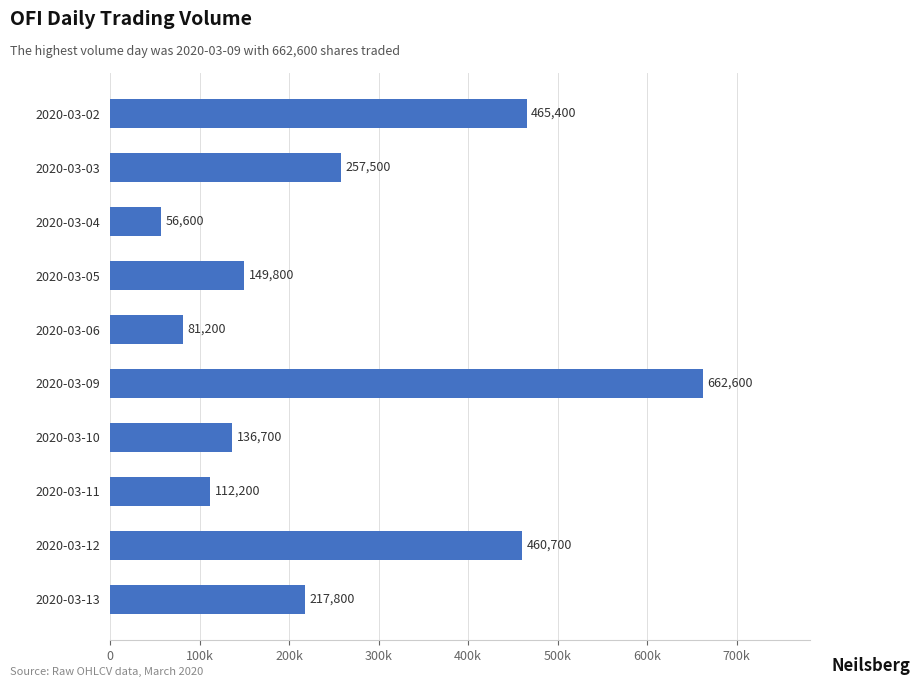

Does the chart contain any negative values?

No